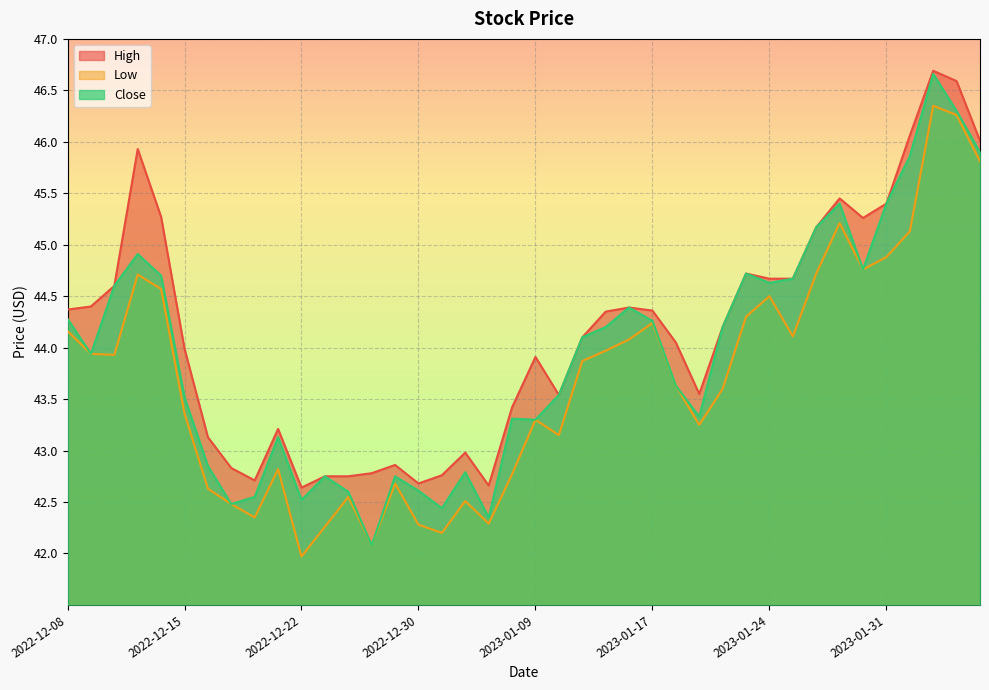

Which has a higher value, 2022-12-22 or 2023-01-05?

2023-01-05